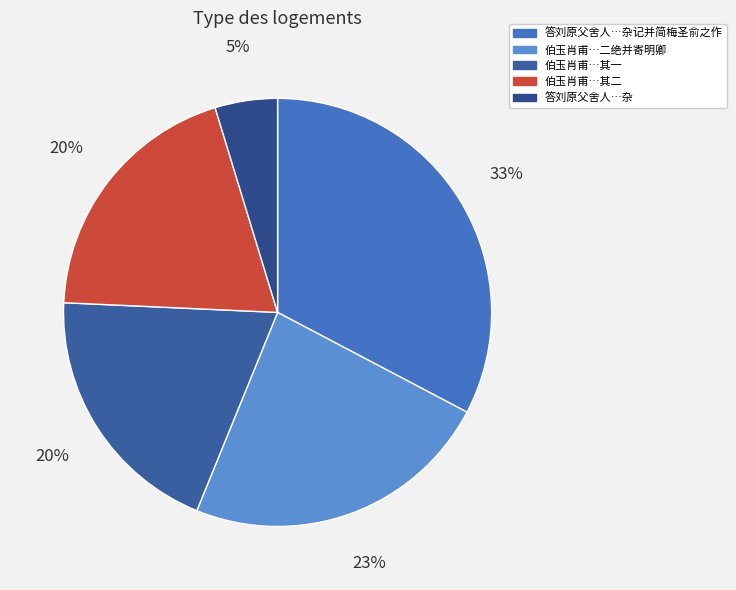

How many slices are in this pie chart?

5